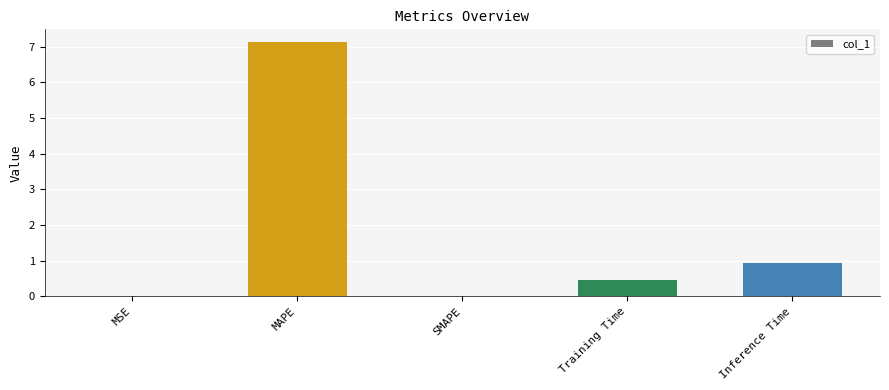

At which category does the chart reach its peak across all series?

MAPE